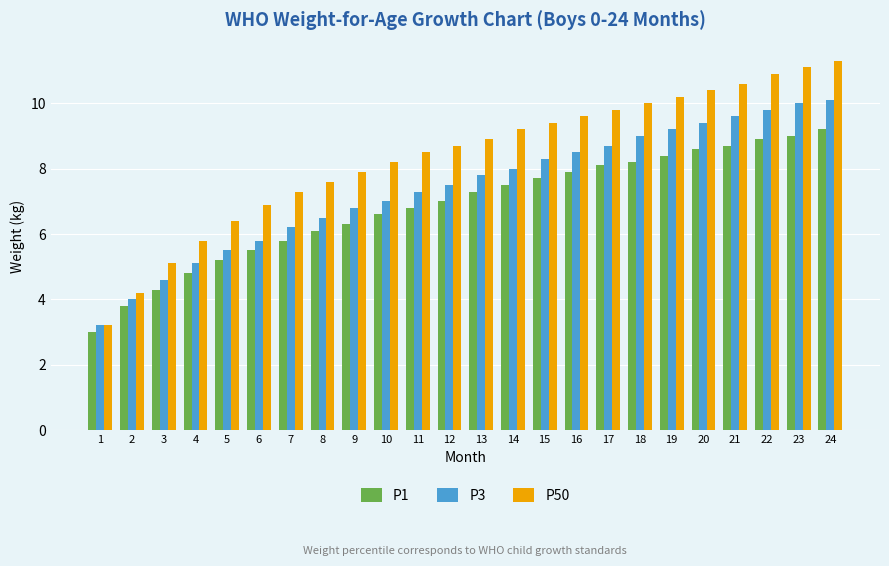

How many bars are there in each group?

3